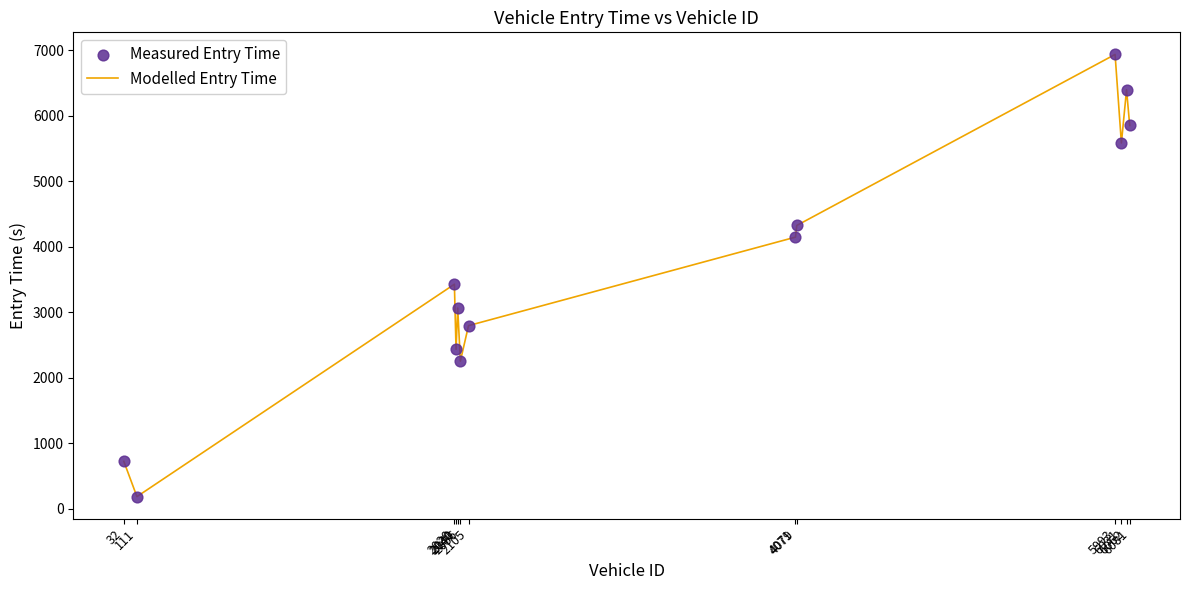

What is the difference between the maximum and minimum values?

6753.6